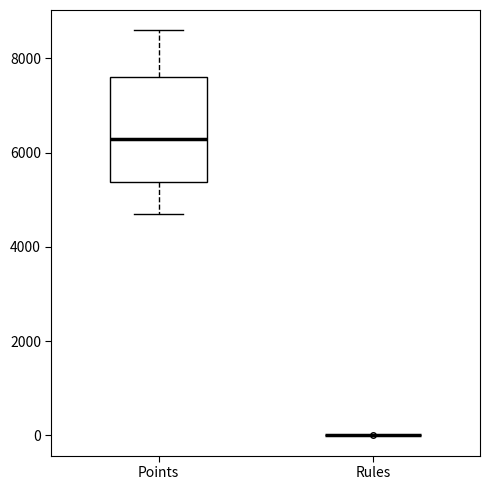

Which box is the tallest, from its lower edge to its upper edge?

Points